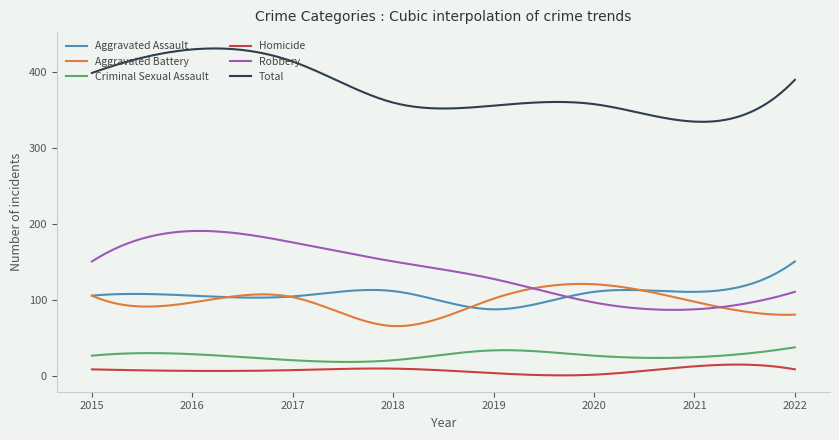

List the series in order of their peak value, highest first.

Total, Robbery, Aggravated Assault, Aggravated Battery, Criminal Sexual Assault, Homicide